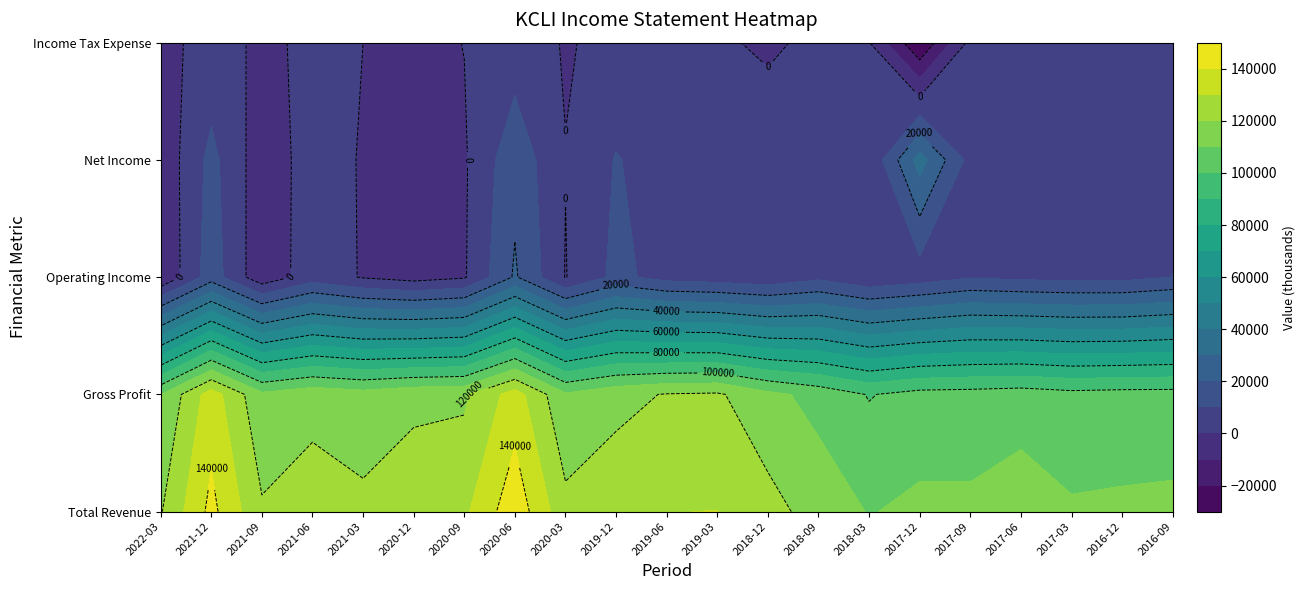

Which label corresponds to the largest value in the chart?

2020-06